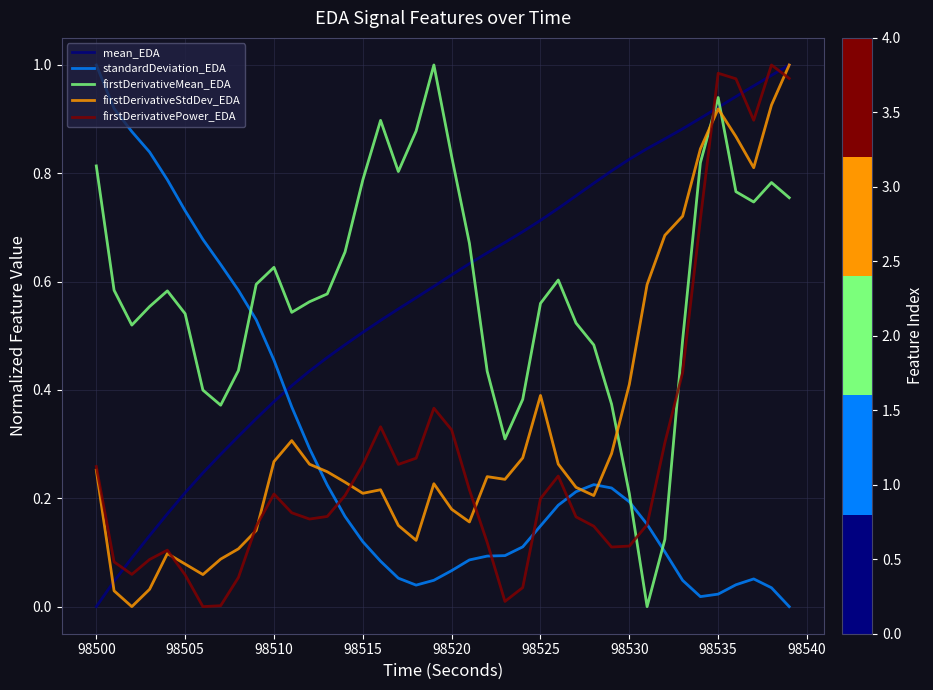

True or false: firstDerivativeMean_EDA and standardDeviation_EDA intersect in this chart.

True